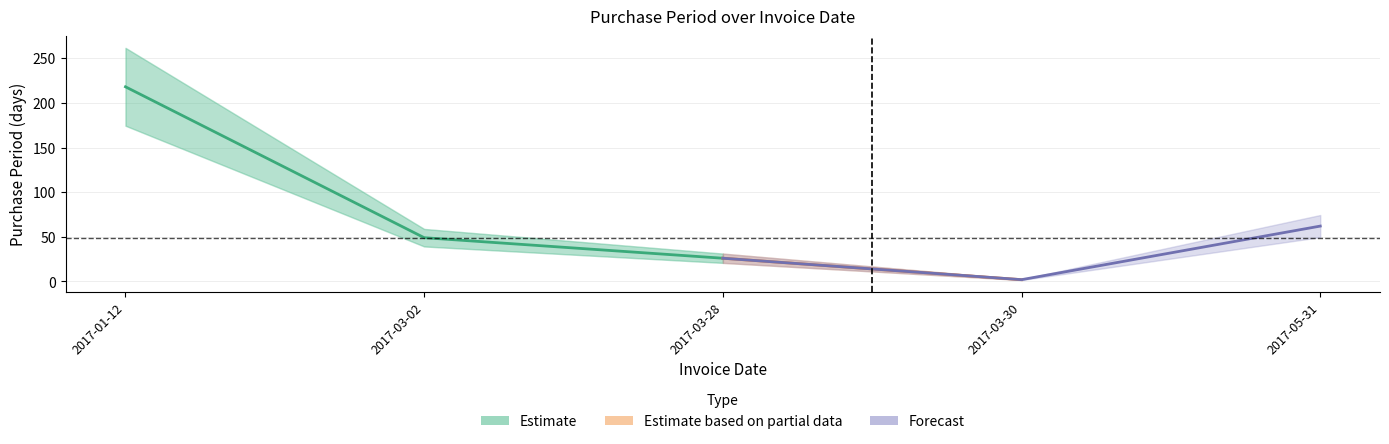

Does the chart have visible grid lines?

Yes